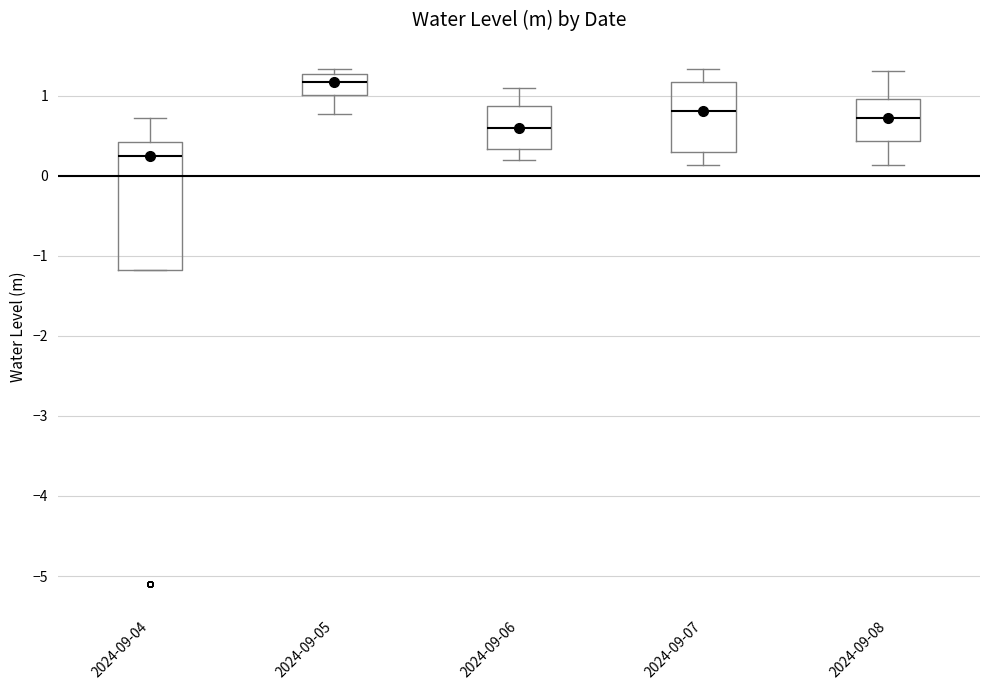

Which box has the highest median line?

2024-09-05